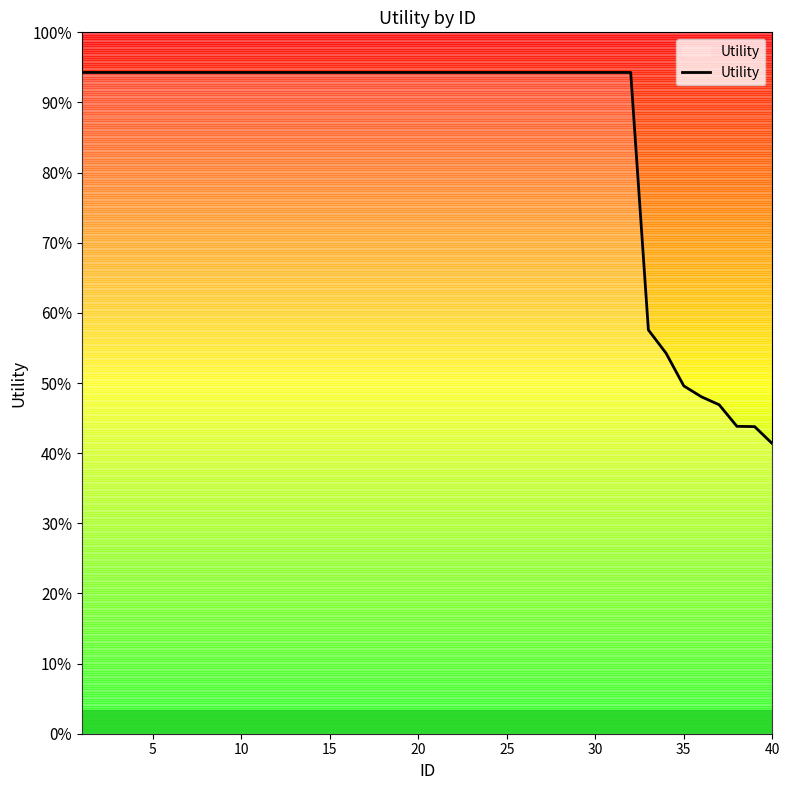

Is this an area chart (filled region under the line)?

Yes